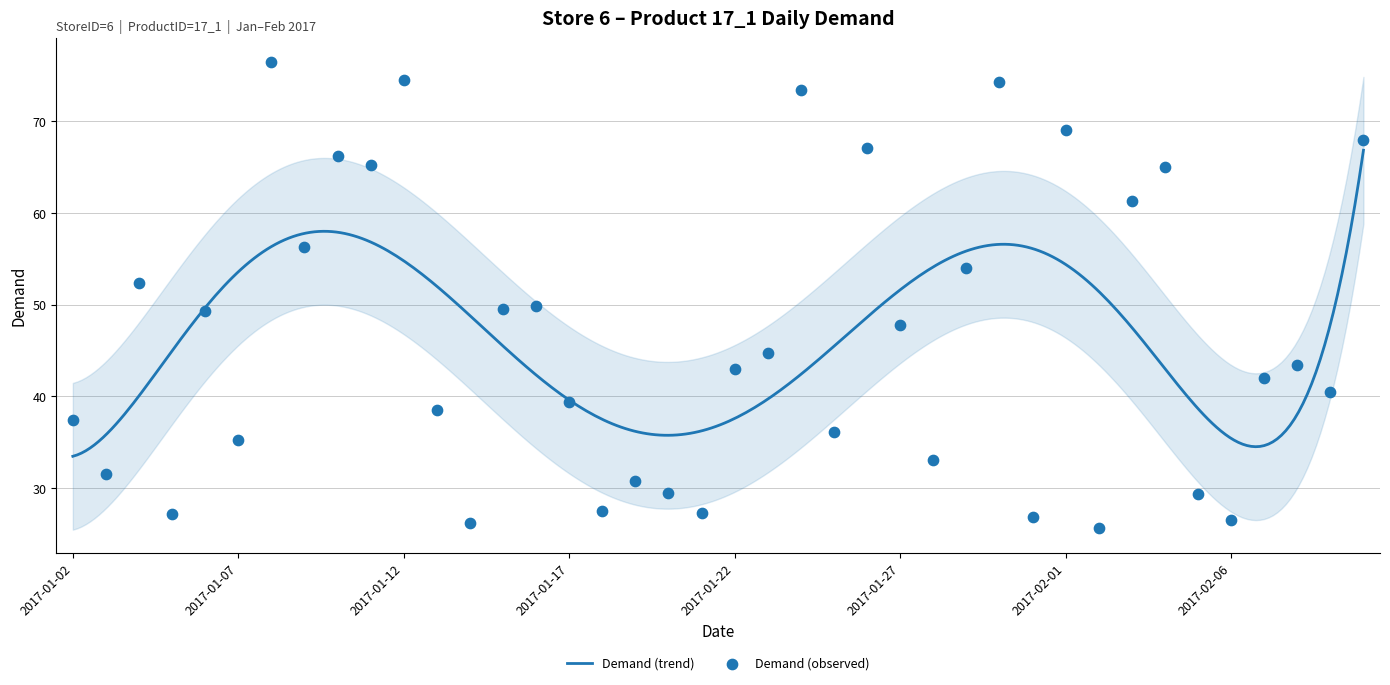

Which has a higher value, 2017-01-19 or 2017-01-29?

2017-01-29